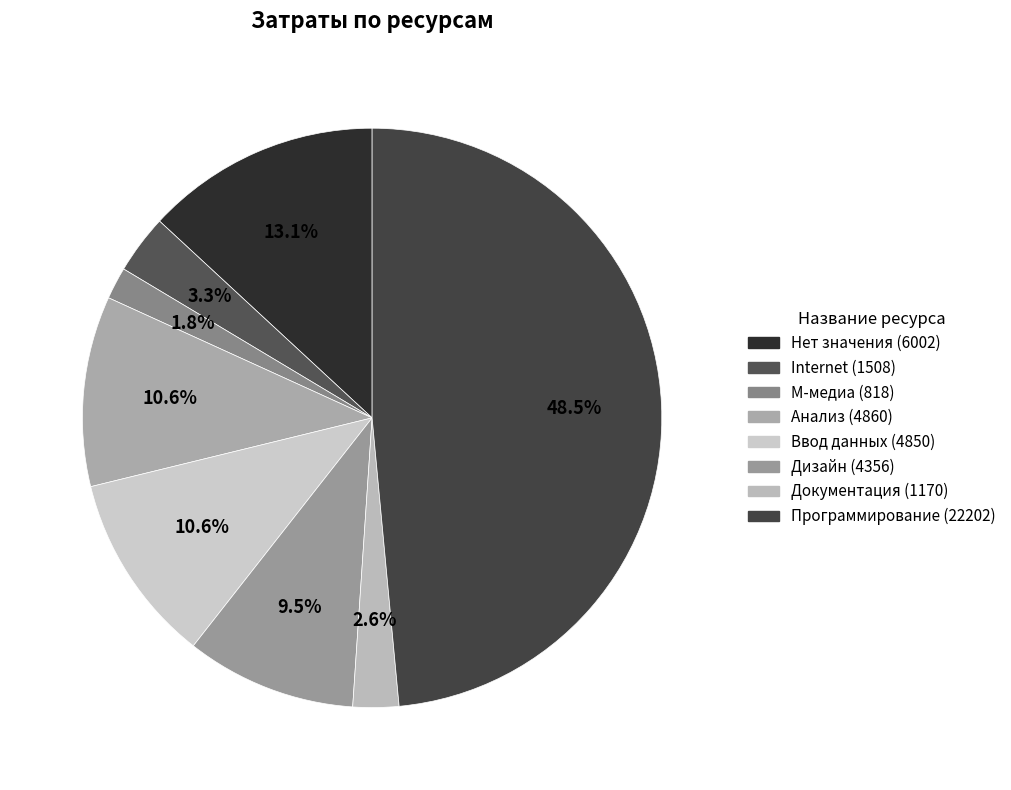

Does any single category account for the majority?

No